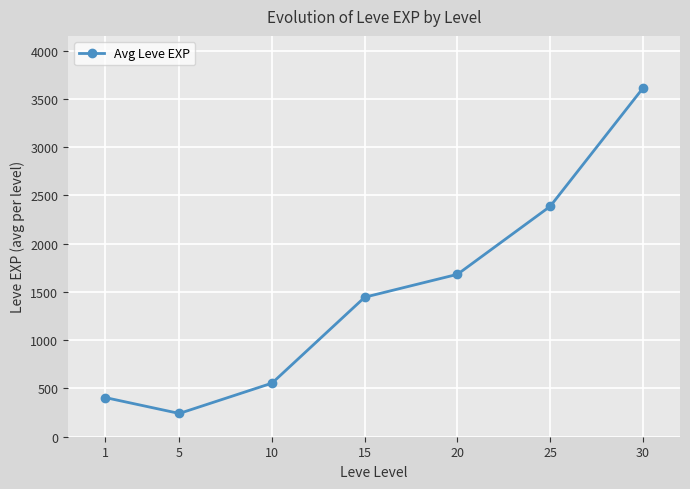

Reading right to left, extract all data points from this chart.

30=3610	25=2386	20=1682	15=1445	10=555	5=241	1=406